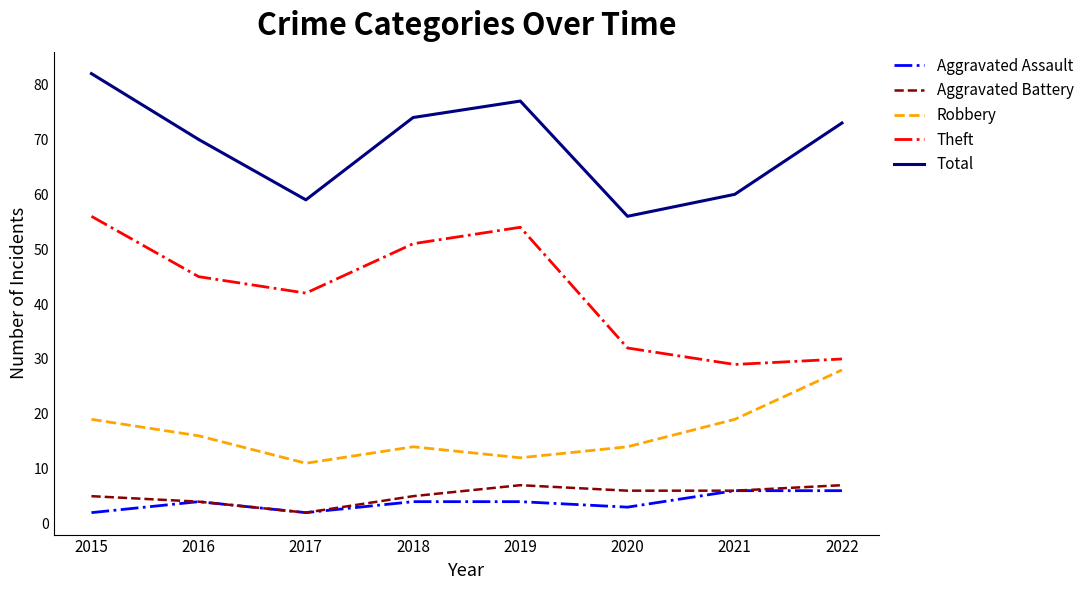

Is this an area chart (filled region under the line)?

No